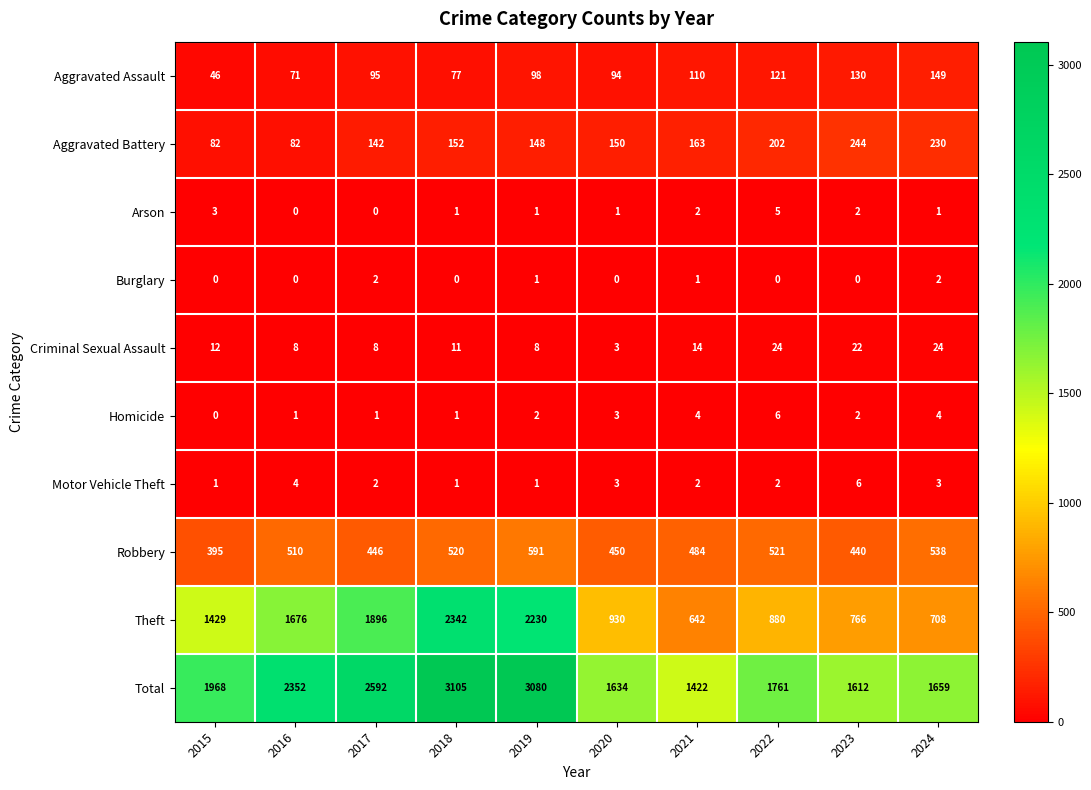

True or false: Aggravated Battery has a value of 260 at 2019.

False